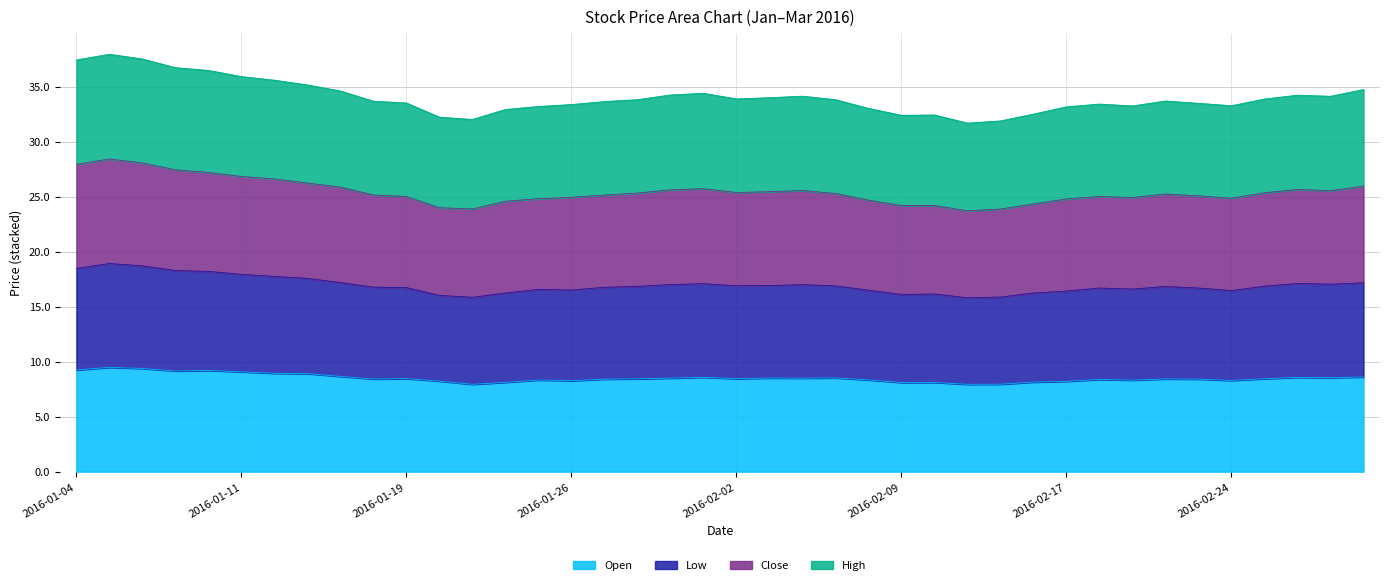

How many interior local peaks does the Close series have?

7